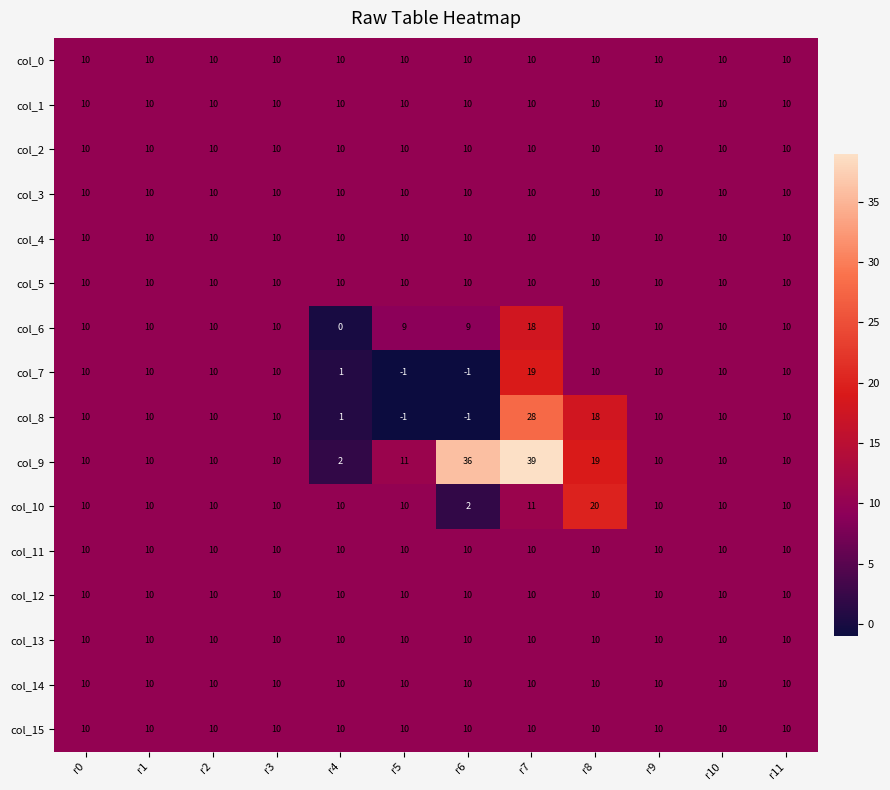

The col_13 series shows 4 at r8. True or false?

False